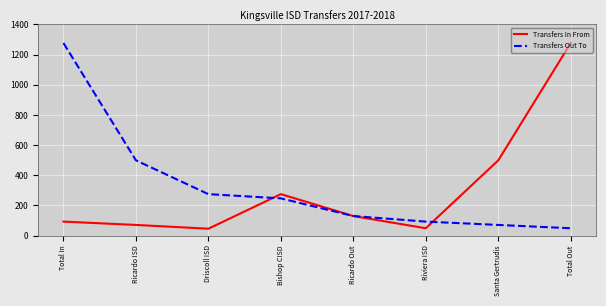

What is the maximum value for Transfers Out To?

1276